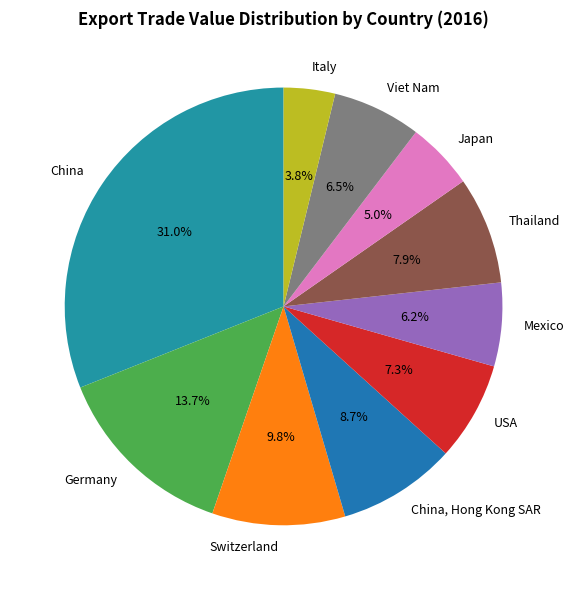

Approximately how many times larger is the value at Viet Nam compared to Germany?

0.5